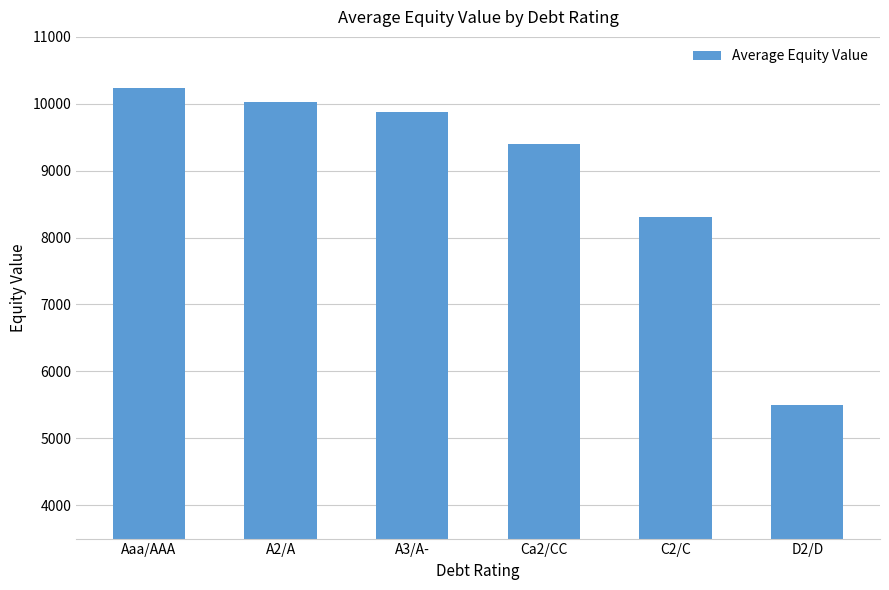

Which has a higher value, D2/D or Aaa/AAA?

Aaa/AAA